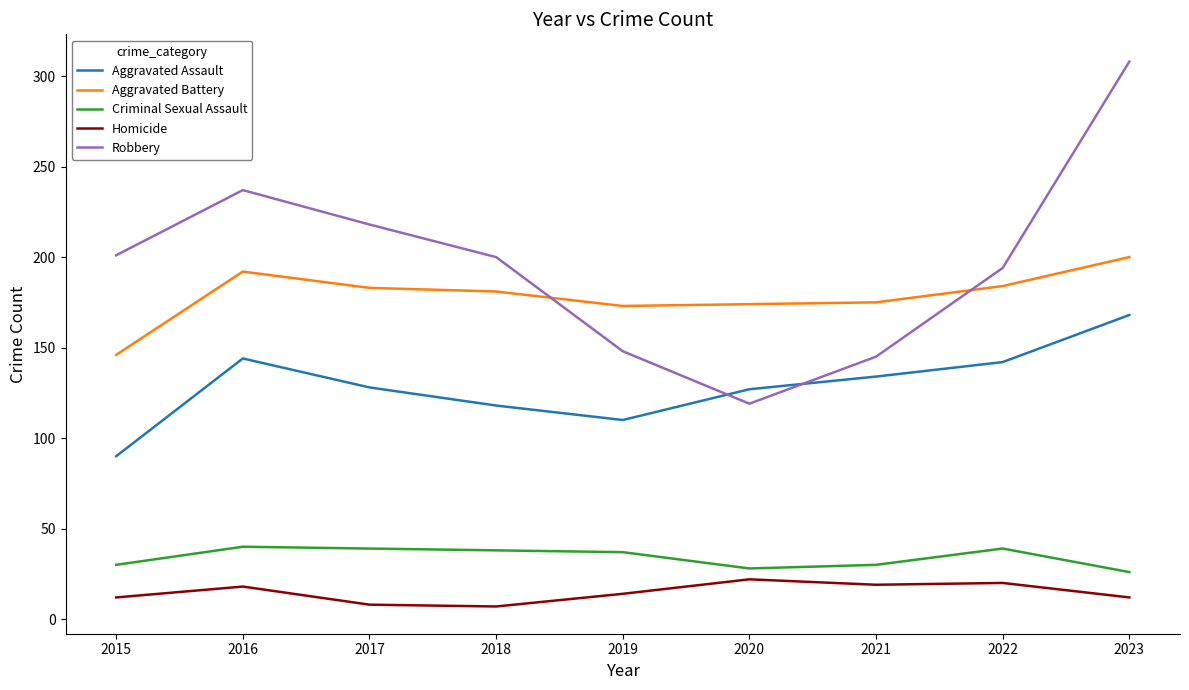

What is the difference between the maximum and minimum values in the Aggravated Battery series?

54